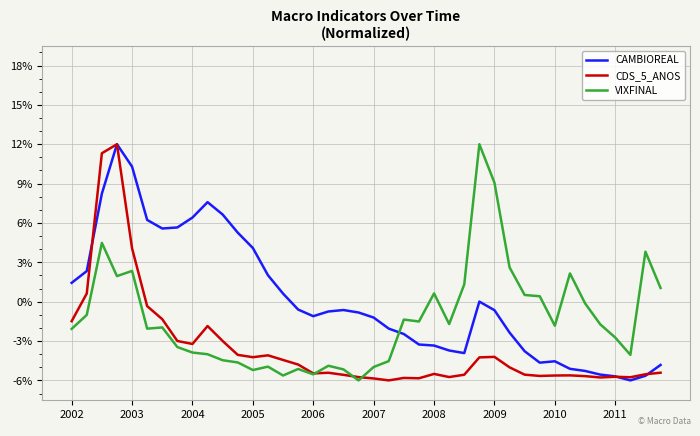

After their last crossing, which series has the higher values: VIXFINAL or CAMBIOREAL?

VIXFINAL